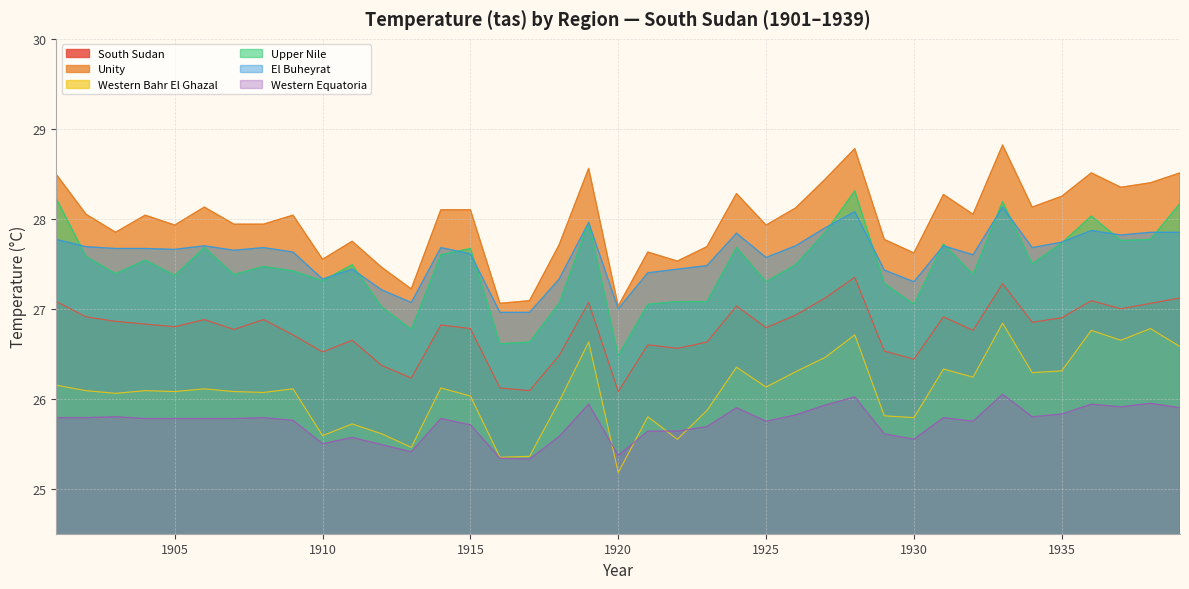

Count the number of data series in this chart.

6